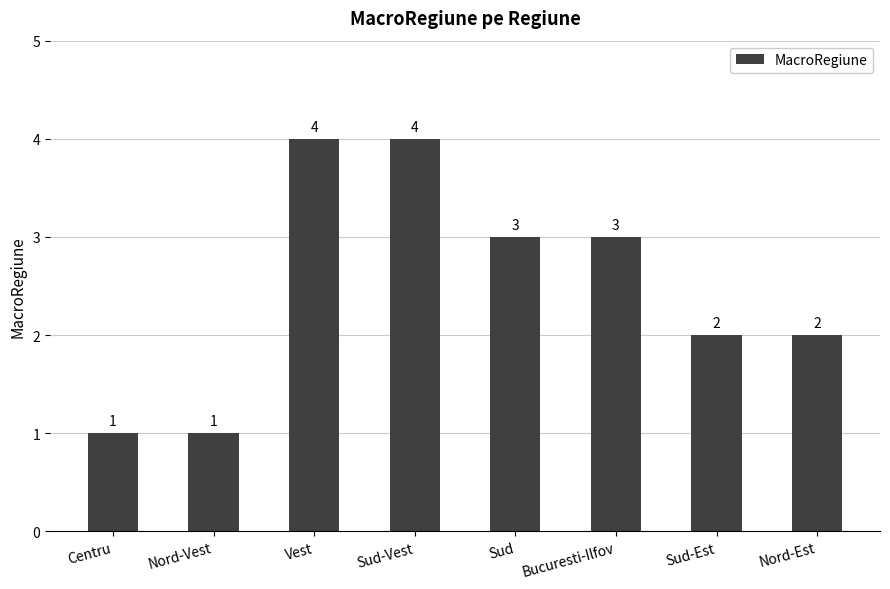

What is the difference between the maximum and minimum values?

3